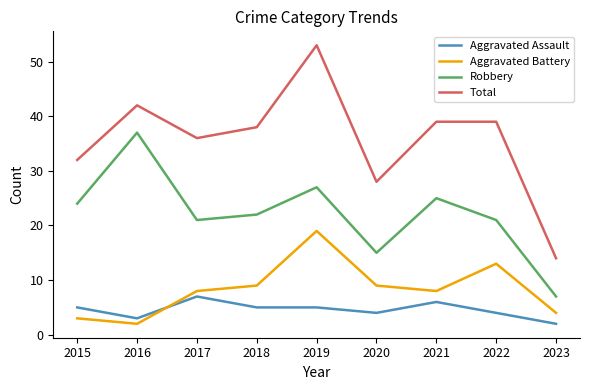

List the series in order of their peak value, lowest first.

Aggravated Assault, Aggravated Battery, Robbery, Total